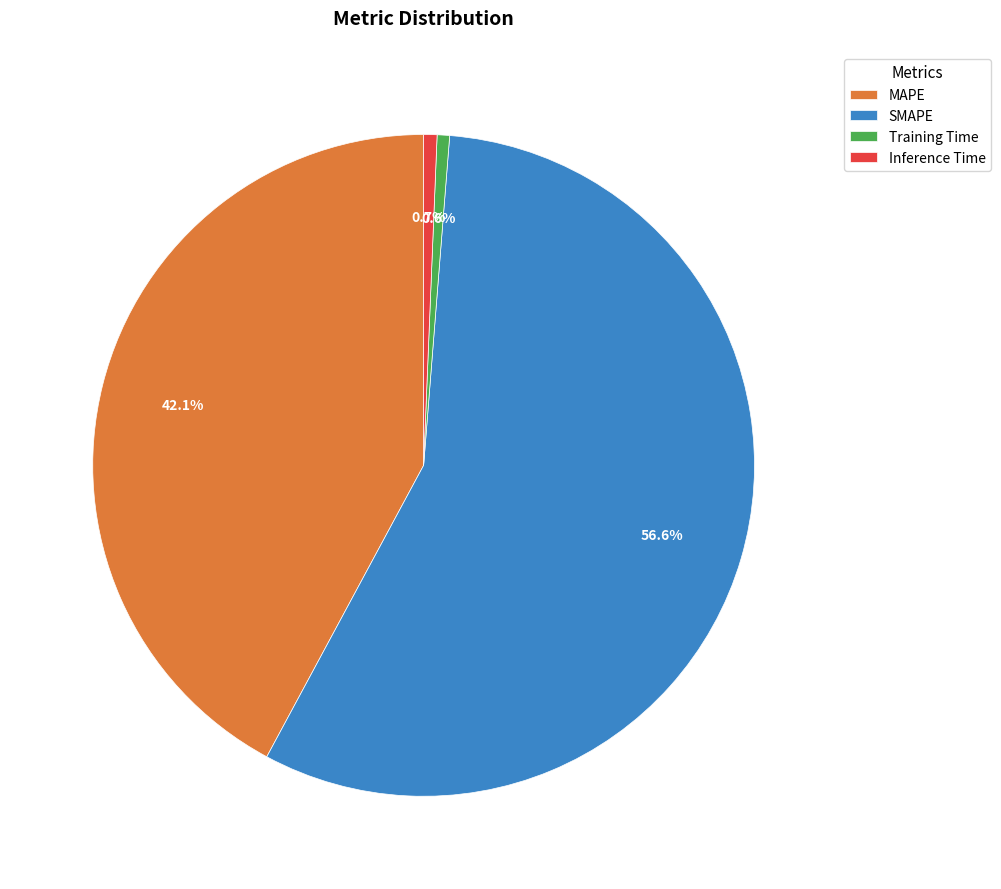

Which has a higher value, SMAPE or MAPE?

SMAPE